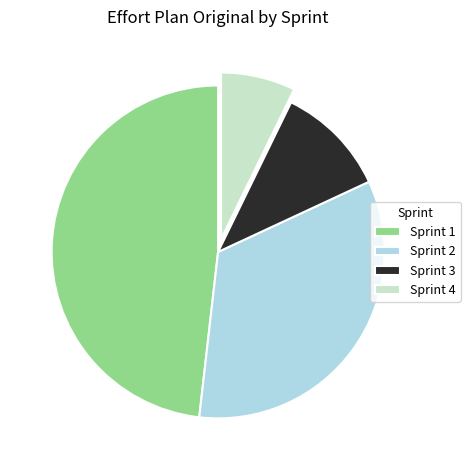

Is Sprint 2 the majority of the pie?

No